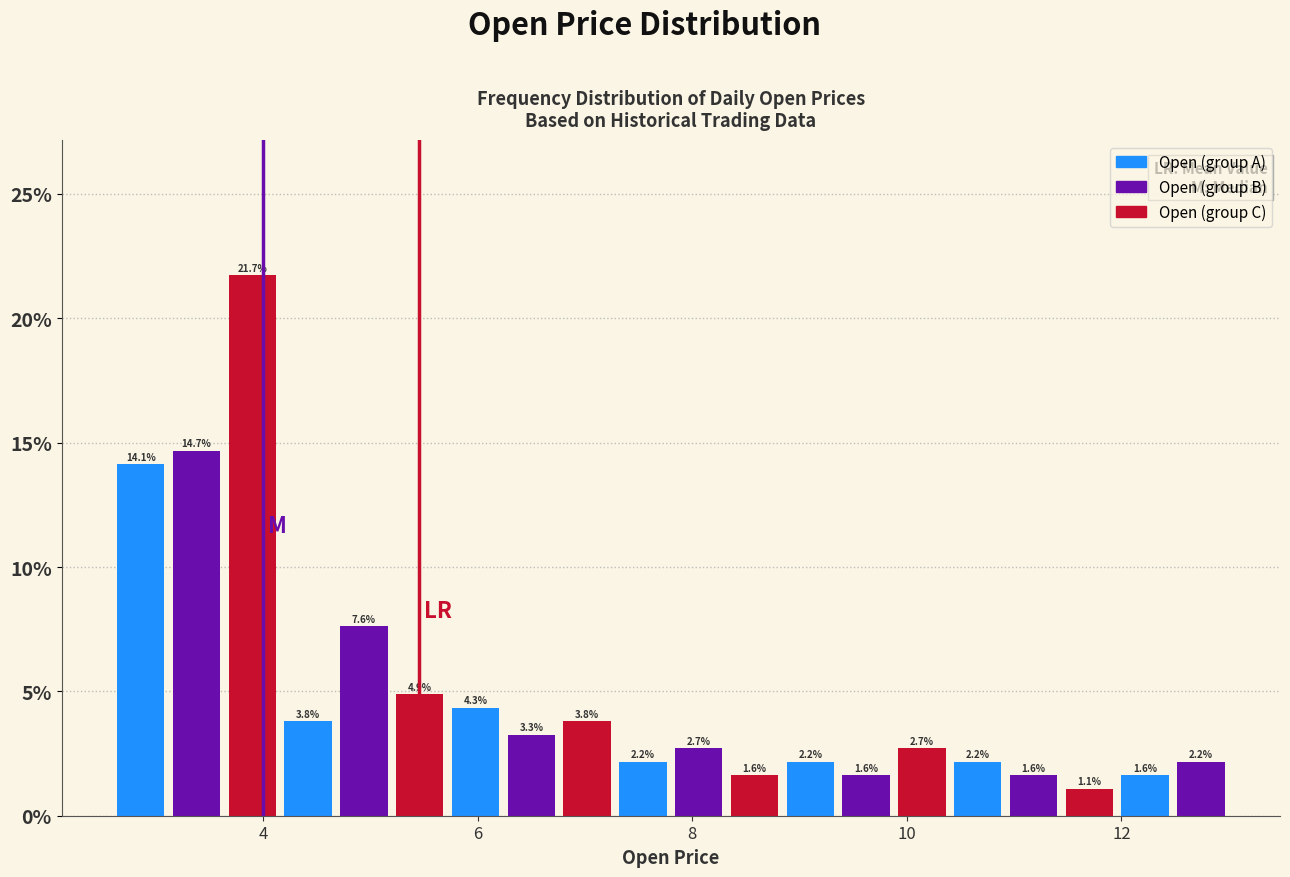

Read against the x-axis, roughly where is the centre of the tallest bar?

3.8